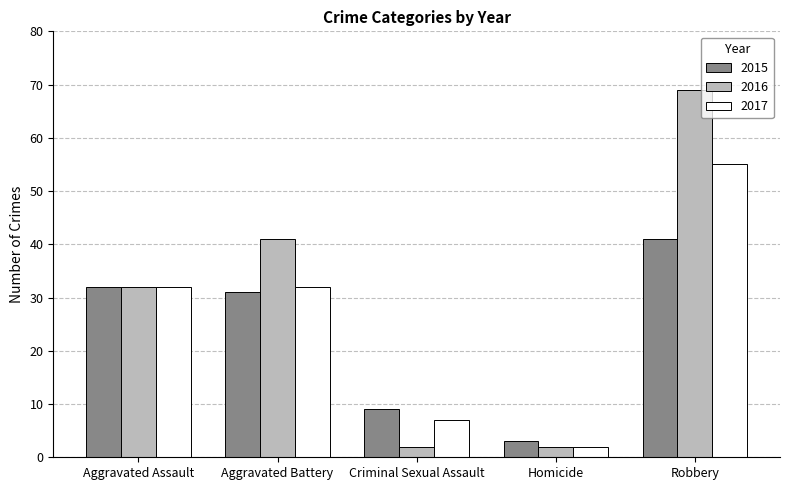

How many series are shown in this chart?

3